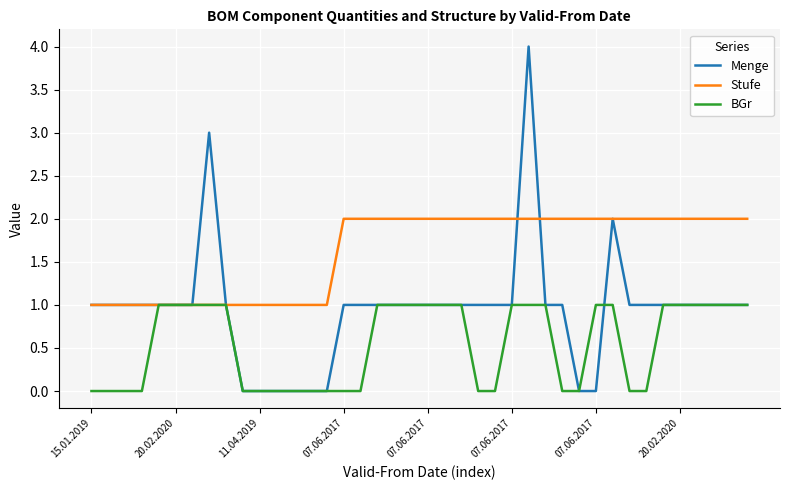

What is the maximum value shown in the chart?

4